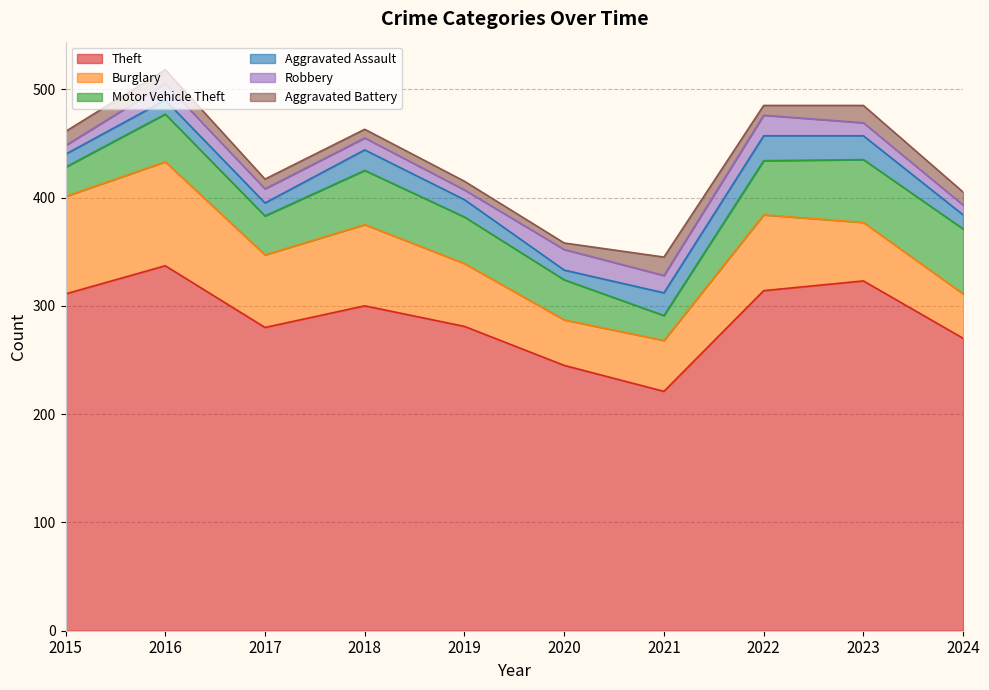

The Burglary series shows 58 at 2019. True or false?

True